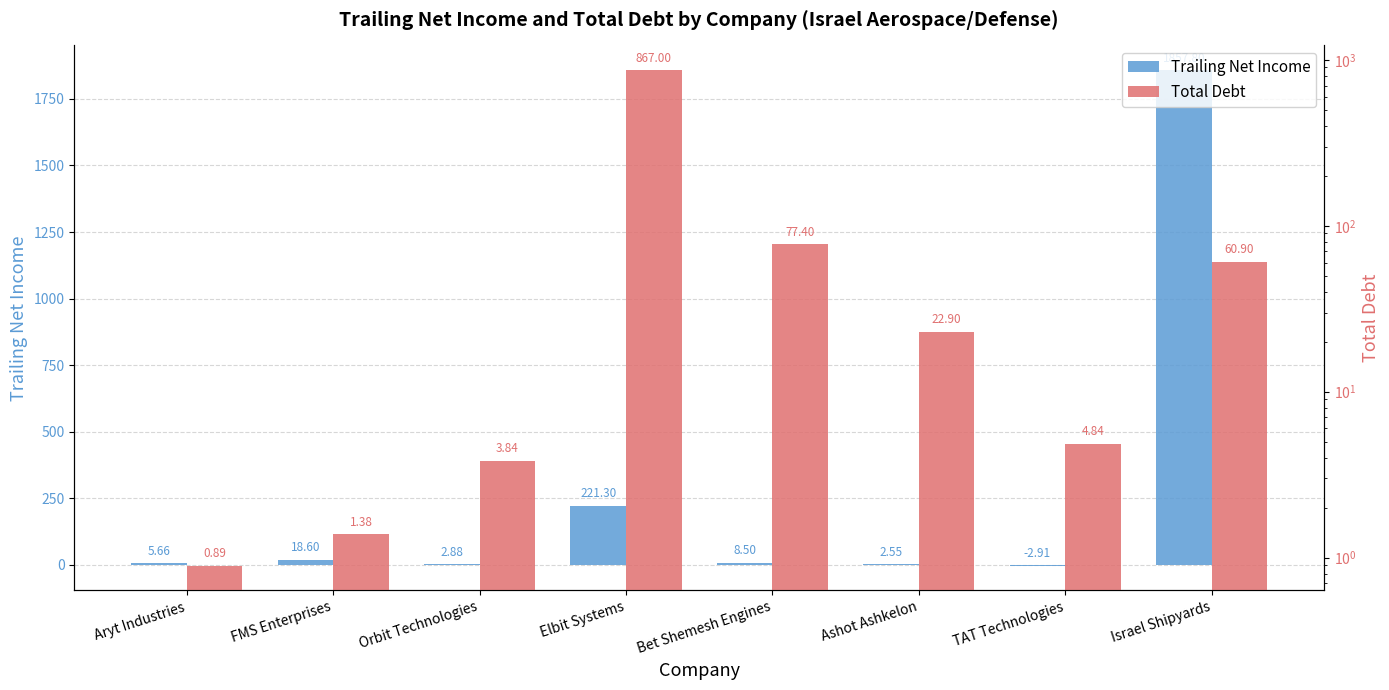

What is the maximum value shown in the chart?

1857.8